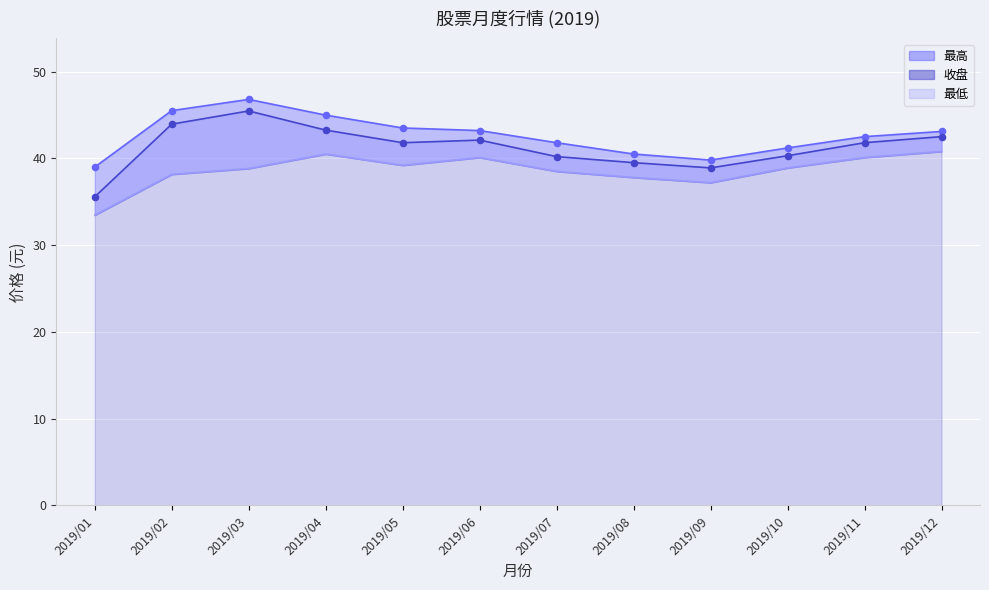

At which category is the sum across all series the highest?

2019/03